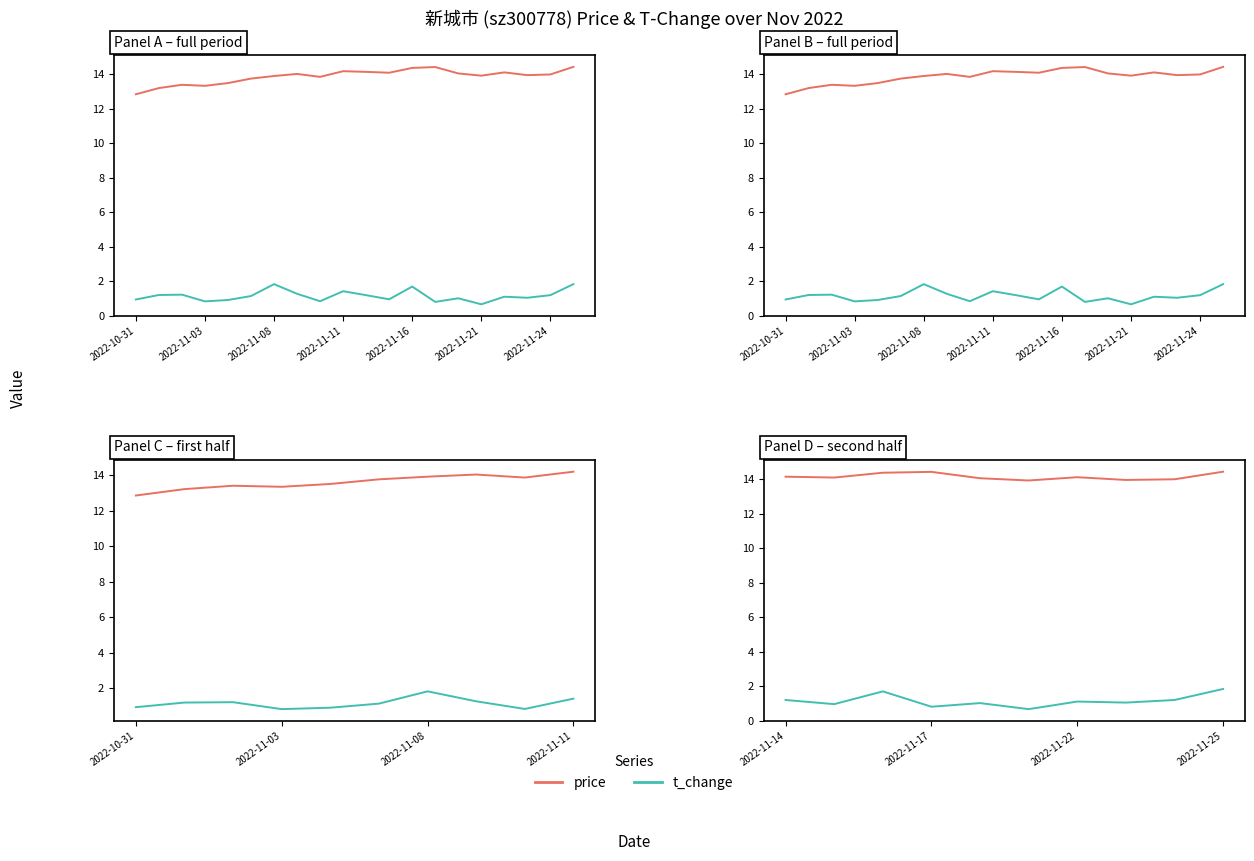

What position from the left is 2022-11-22?

7